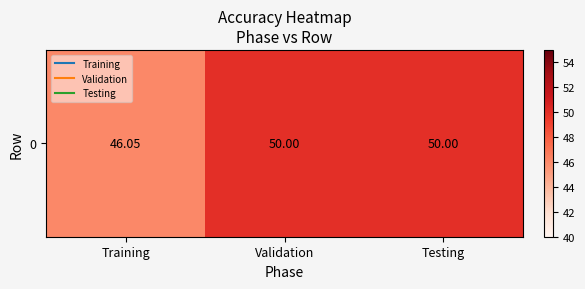

Reading left to right, what are all the values shown in this chart?

Training=46.1	Validation=50.0	Testing=50.0